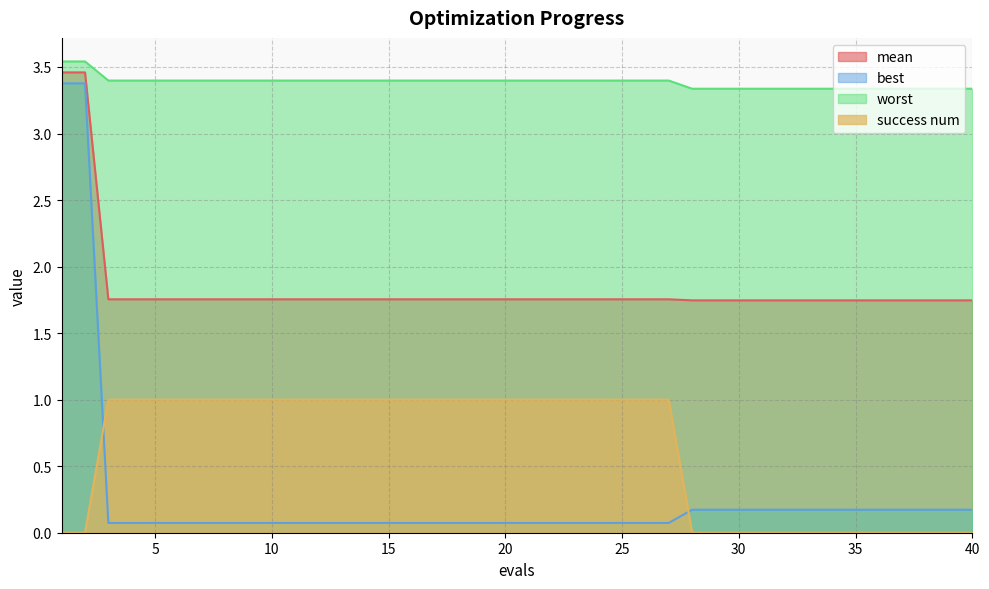

What is the sum of all mean values?

73.5